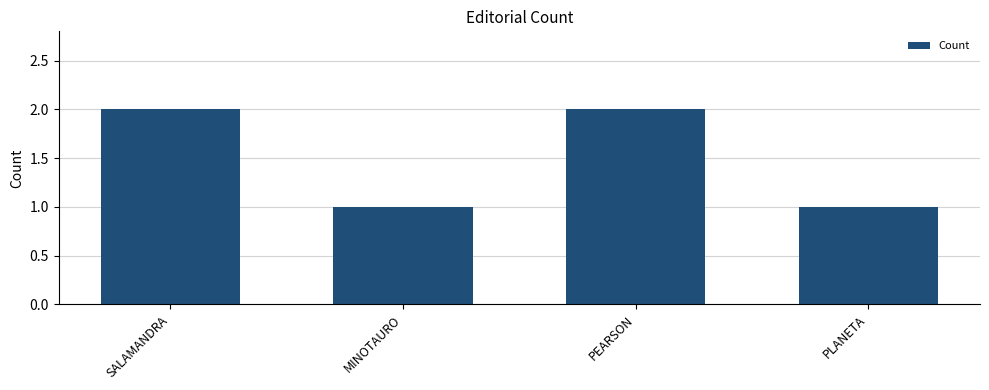

What is the average value?

2